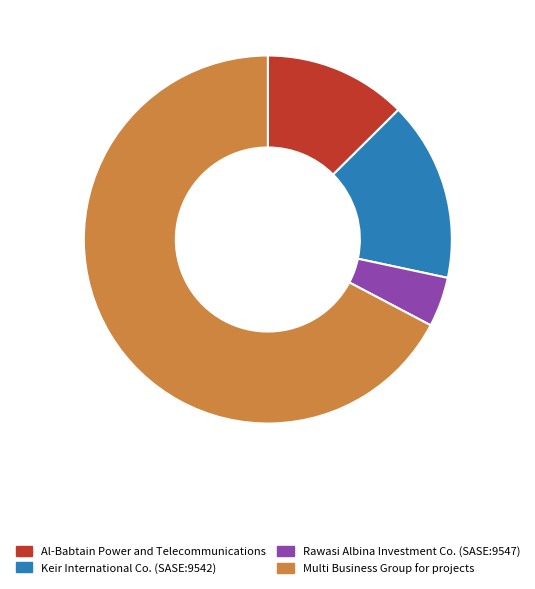

Is there any slice that represents more than half of the pie?

Yes